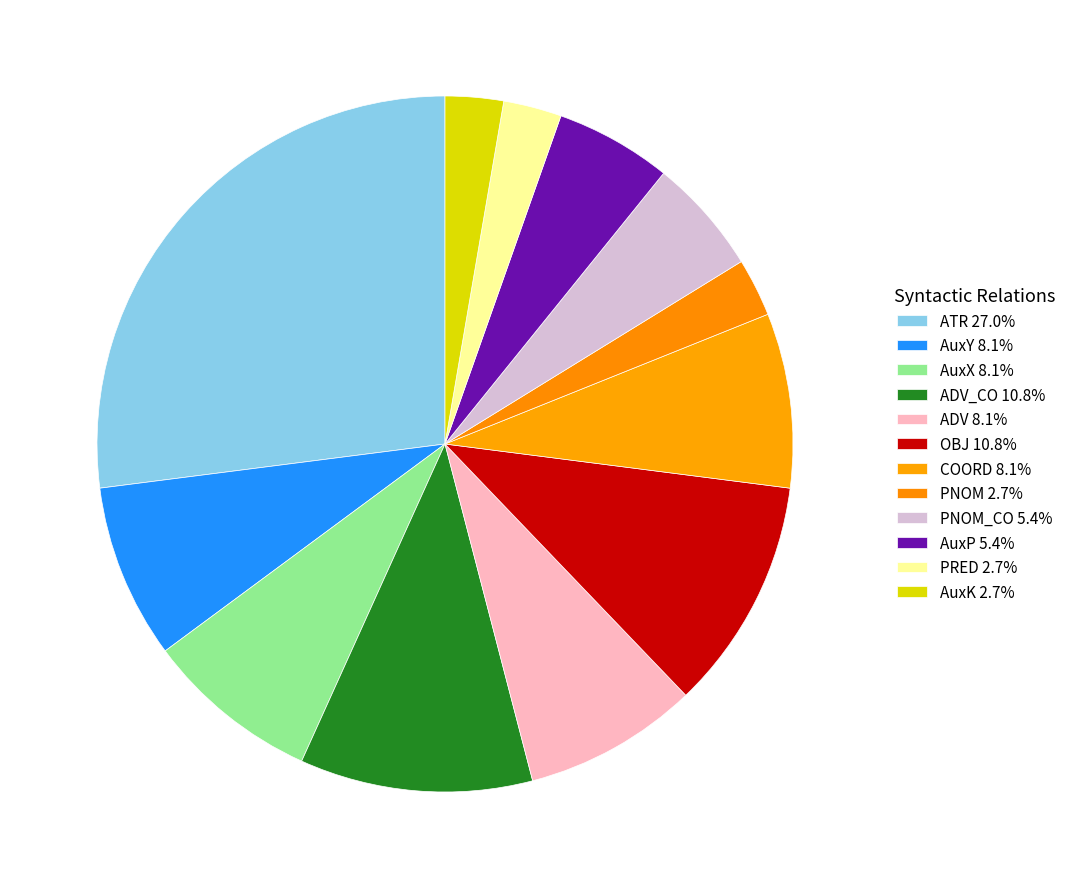

Count the number of slices in the pie.

12